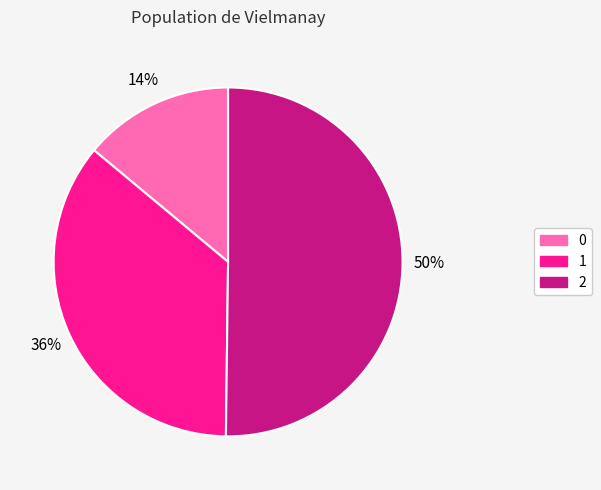

To the nearest percent, what is the average slice percentage?

33%